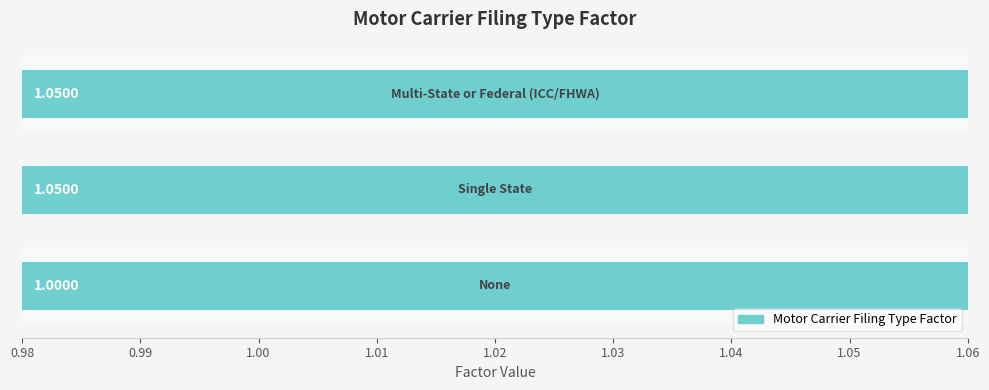

How many distinct data groups are displayed?

1